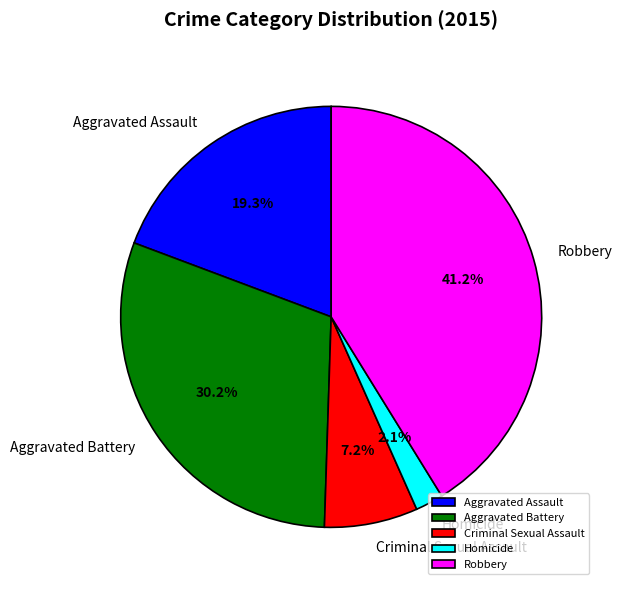

Is there a majority slice in this chart?

No